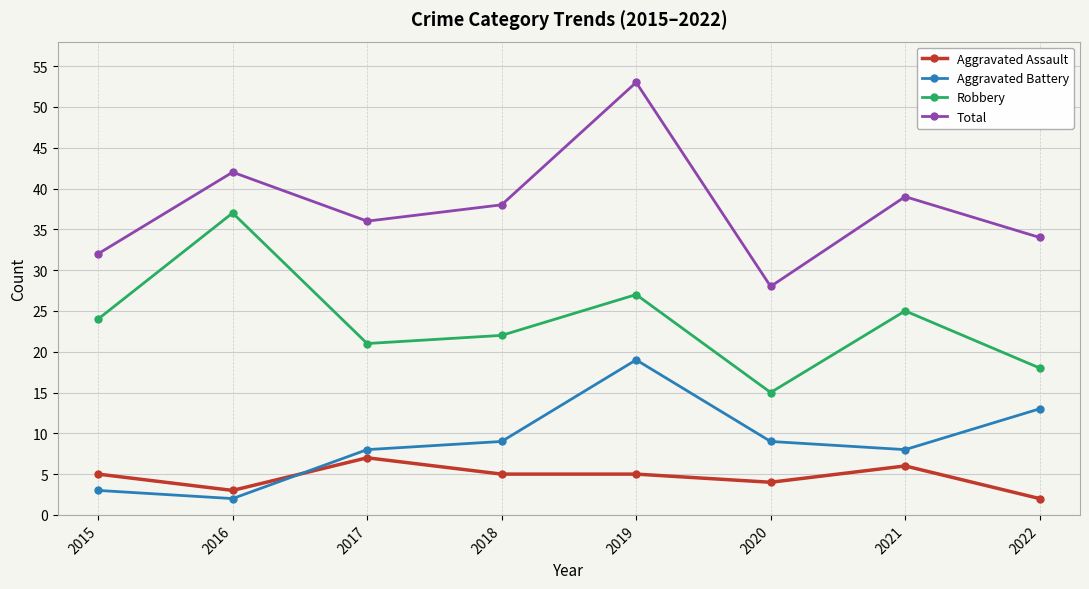

What is the spread (max minus min) of values at 2018?

33